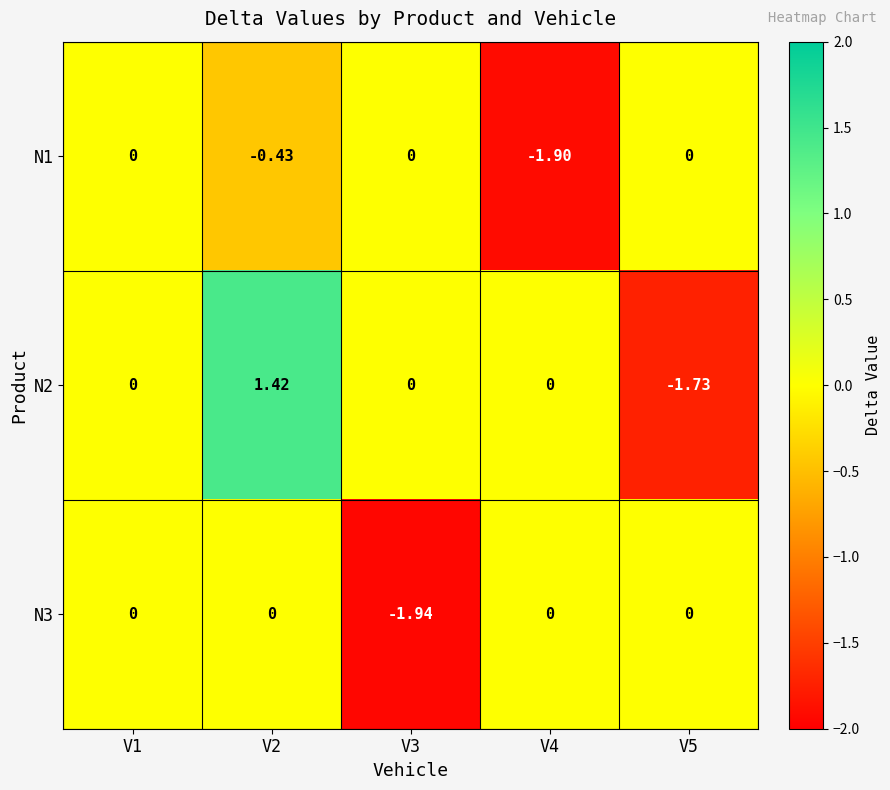

Is the value of N1 at V5 greater than the value of N3 at V3?

Yes